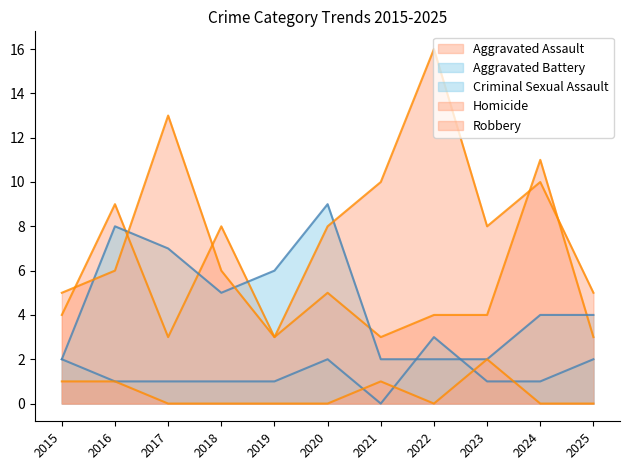

At which label is Aggravated Assault closest to 7?

2018